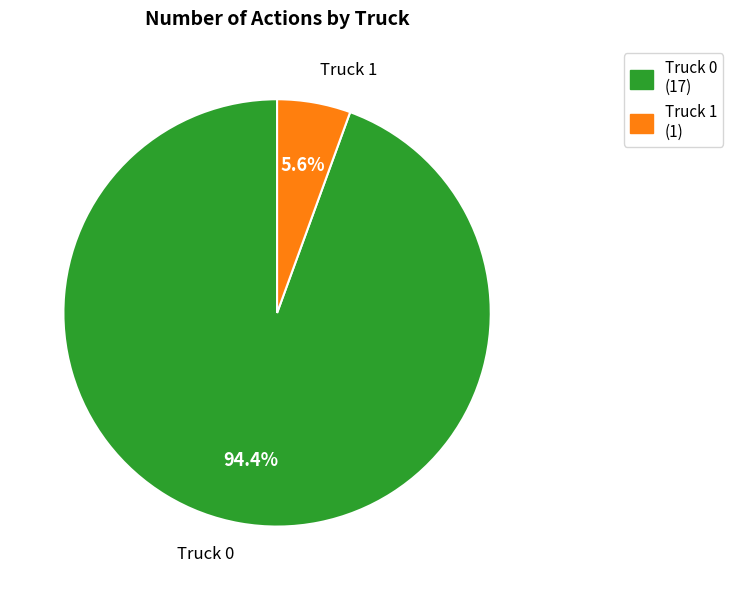

What is the smallest slice in the pie chart?

Truck 1